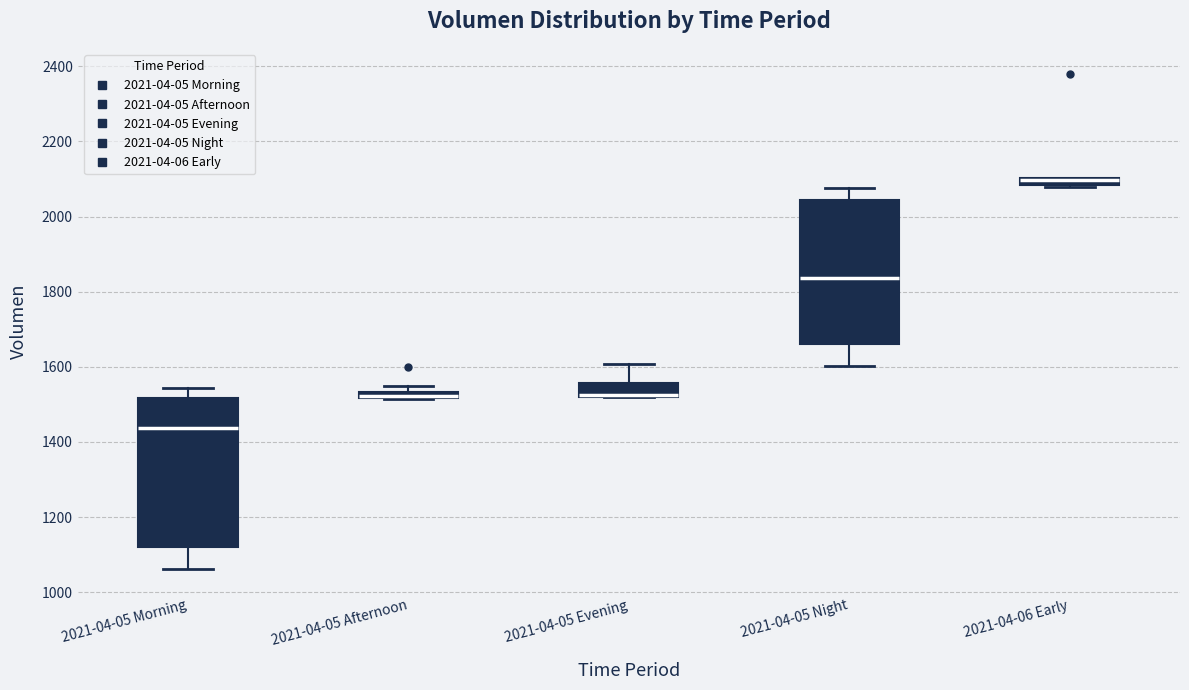

Where is the lower edge of the box for 2021-04-05 Afternoon on the y-axis? The values are not printed on the chart, so give them approximately, as read against the axis.

1520